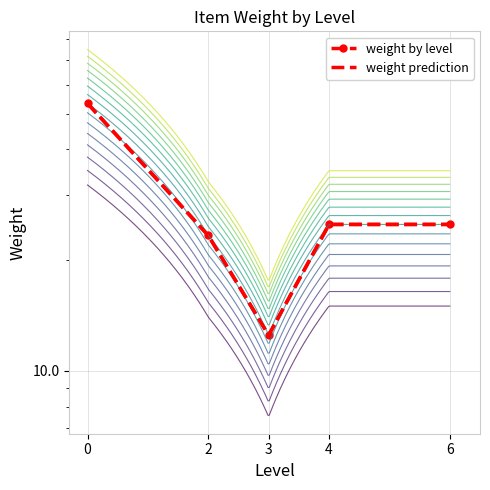

The weight prediction series shows 12.5 at 3. True or false?

True